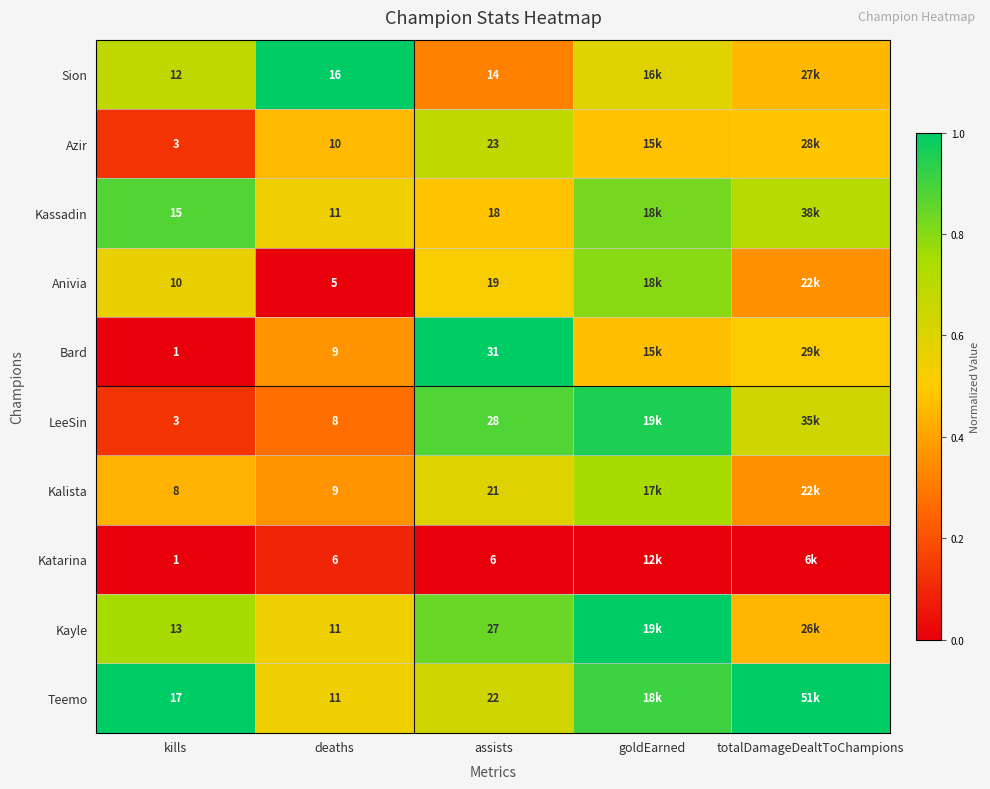

What is the difference between the maximum and second lowest values in the Sion series?

0.5